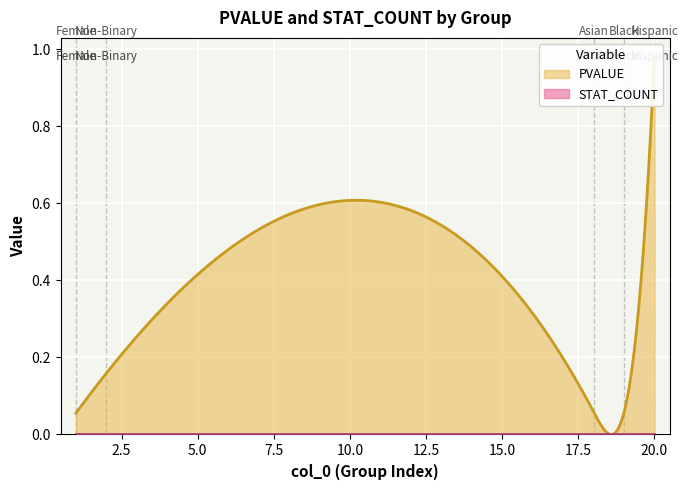

True or false: PVALUE and STAT_COUNT cross at least once.

False